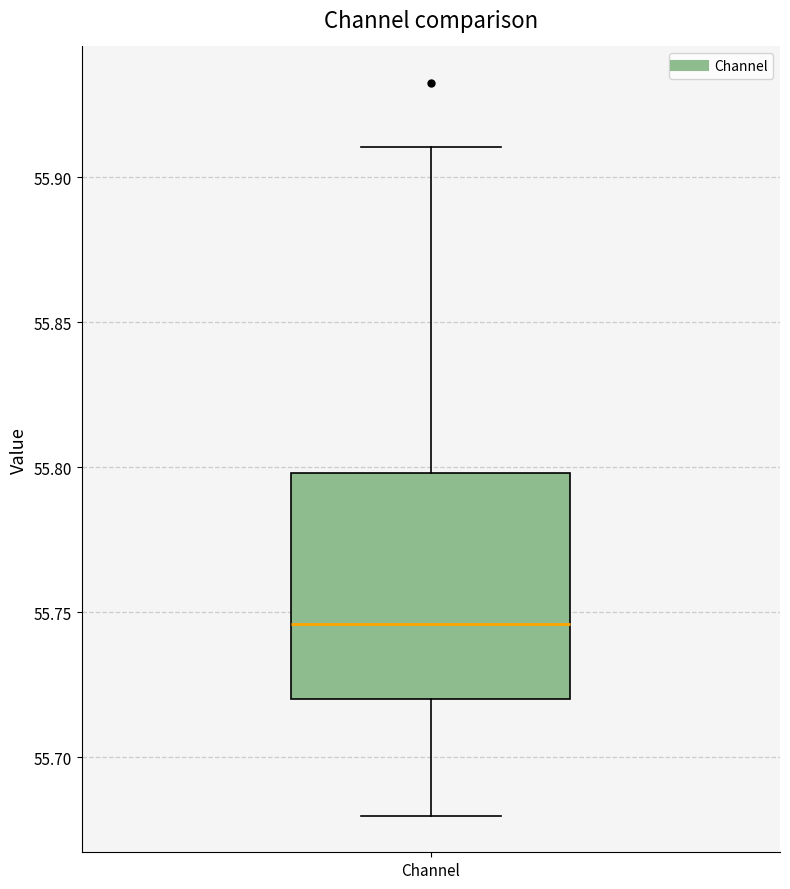

Transcribe this box plot: give where the median line is, the range the box spans, and where the two whiskers end, as read against the y-axis. The values are not printed on the chart, so give them approximately, as read against the axis.

median 55.745, box 55.720 to 55.800, whiskers 55.680 to 55.910